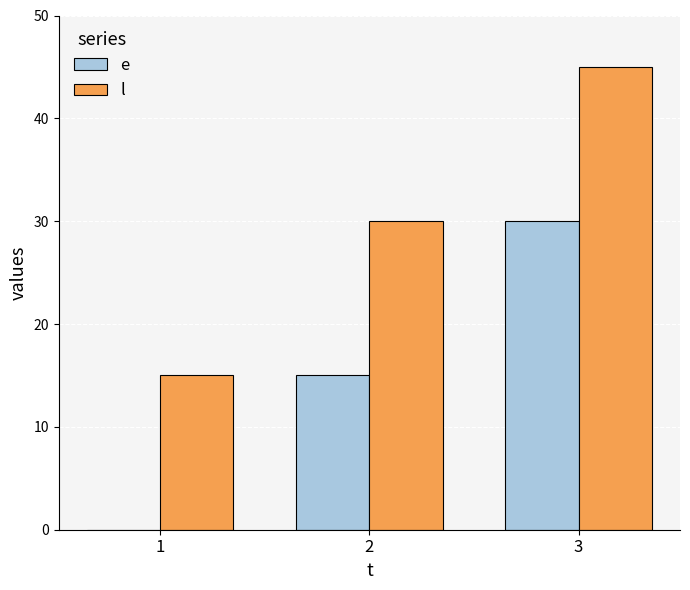

How many categories are shown in the chart?

3